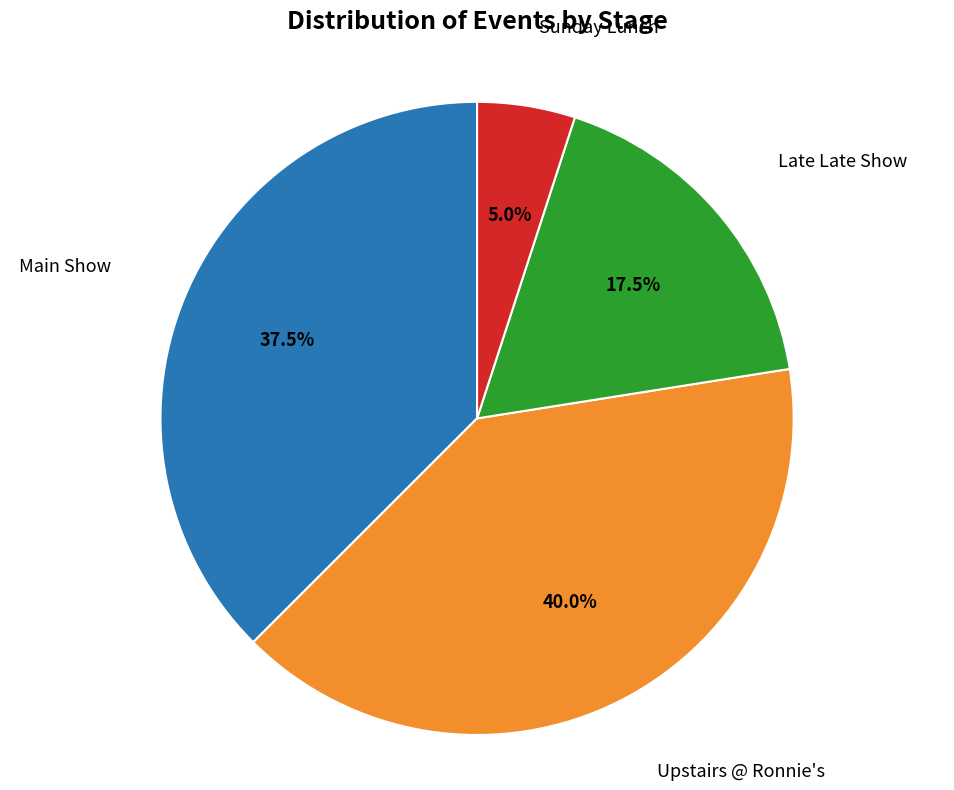

Does any single category account for the majority?

No